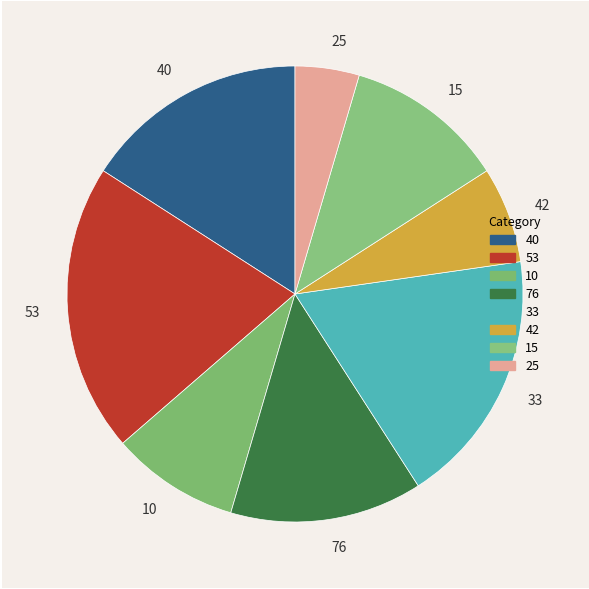

What is the largest slice in the pie chart?

53